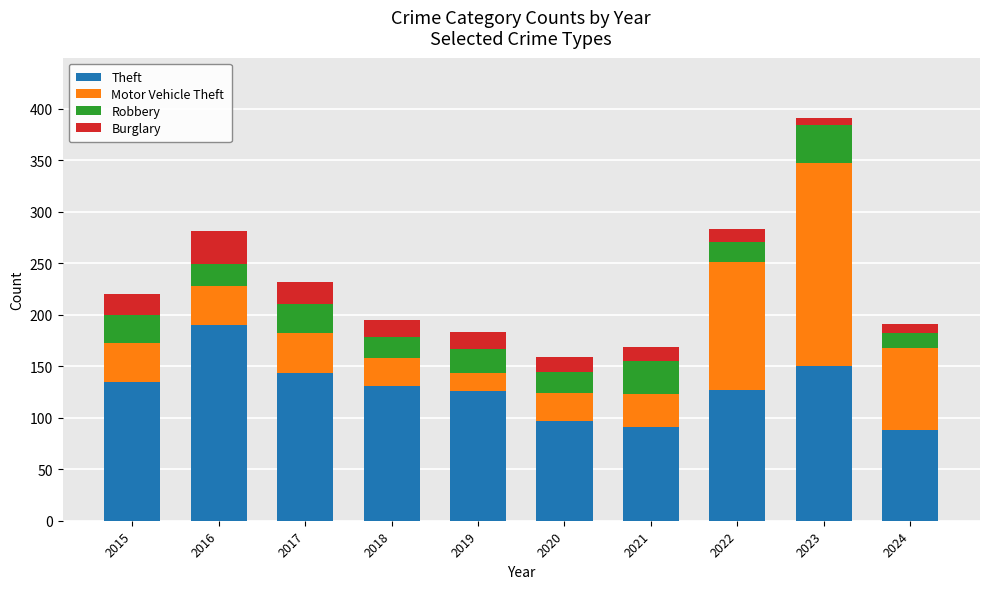

What are all the series names shown in the legend?

Theft, Motor Vehicle Theft, Robbery, Burglary